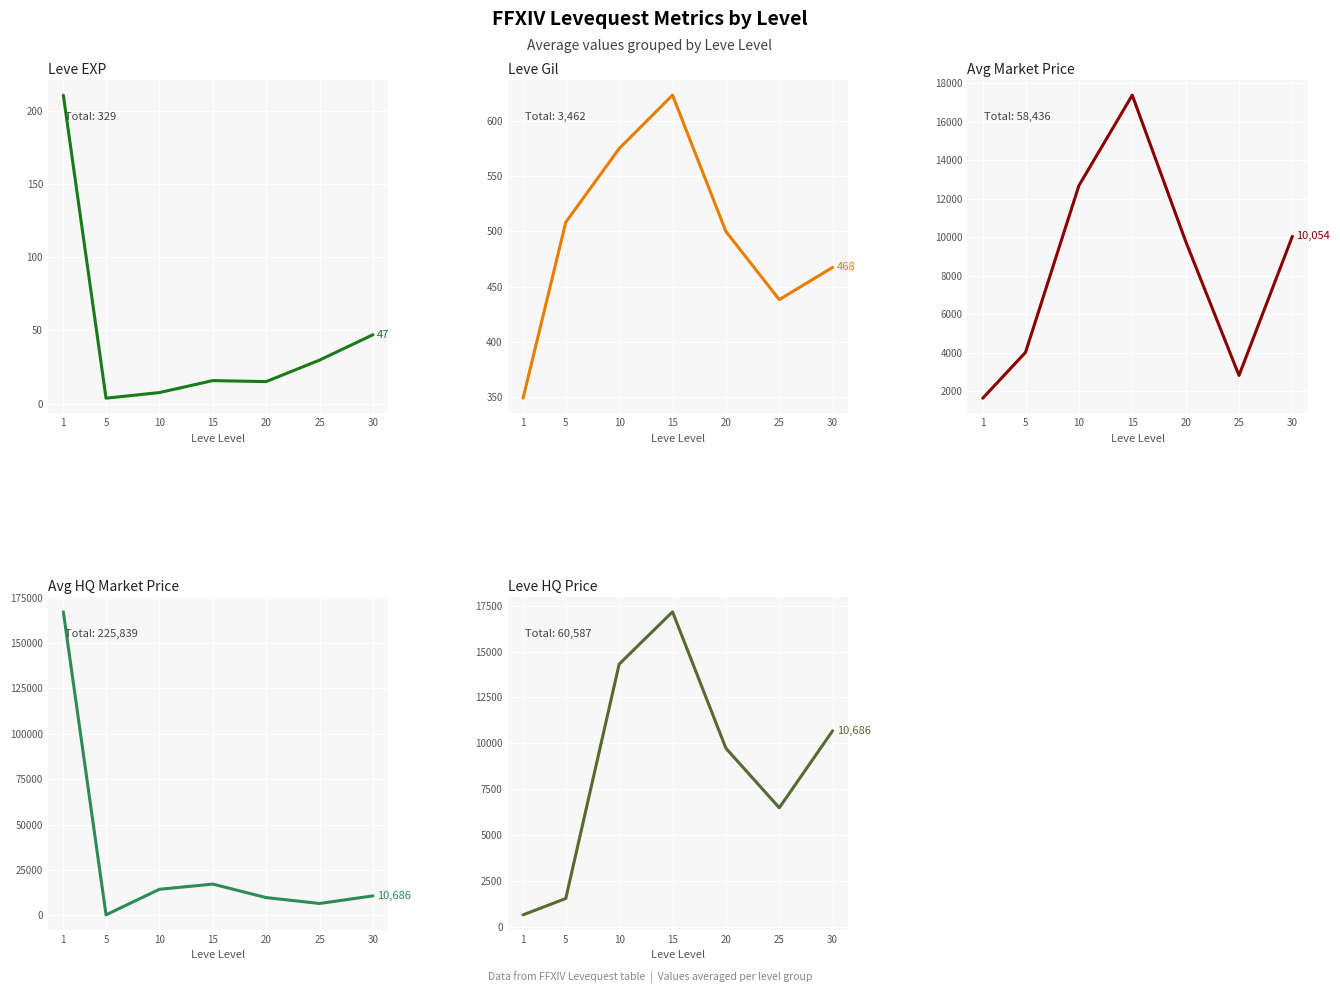

Is it true that Leve Gil equals 467.5 at 30?

True